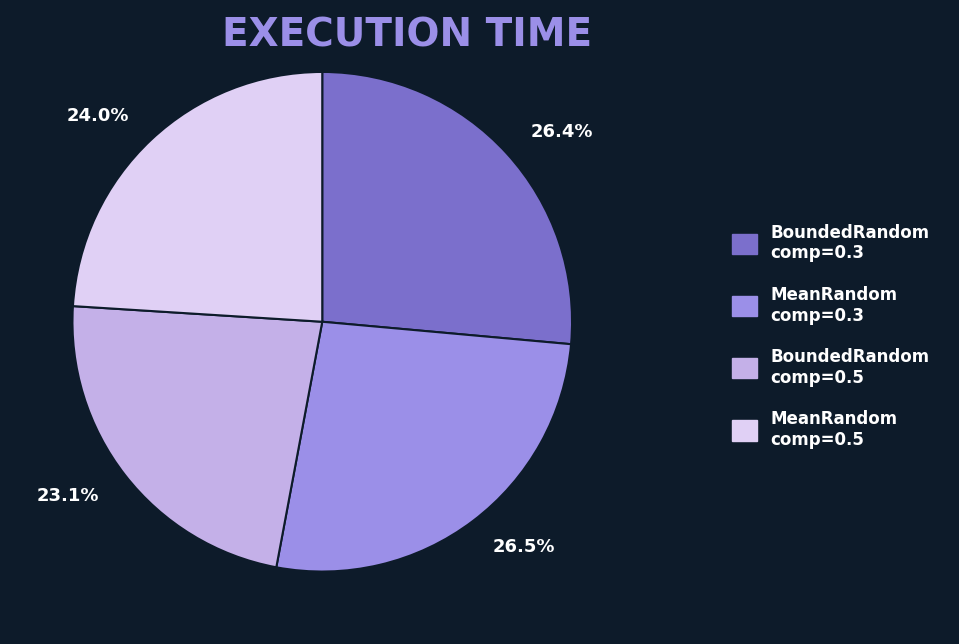

Approximately how many times larger is the value at 23.1% compared to 26.5%?

0.9